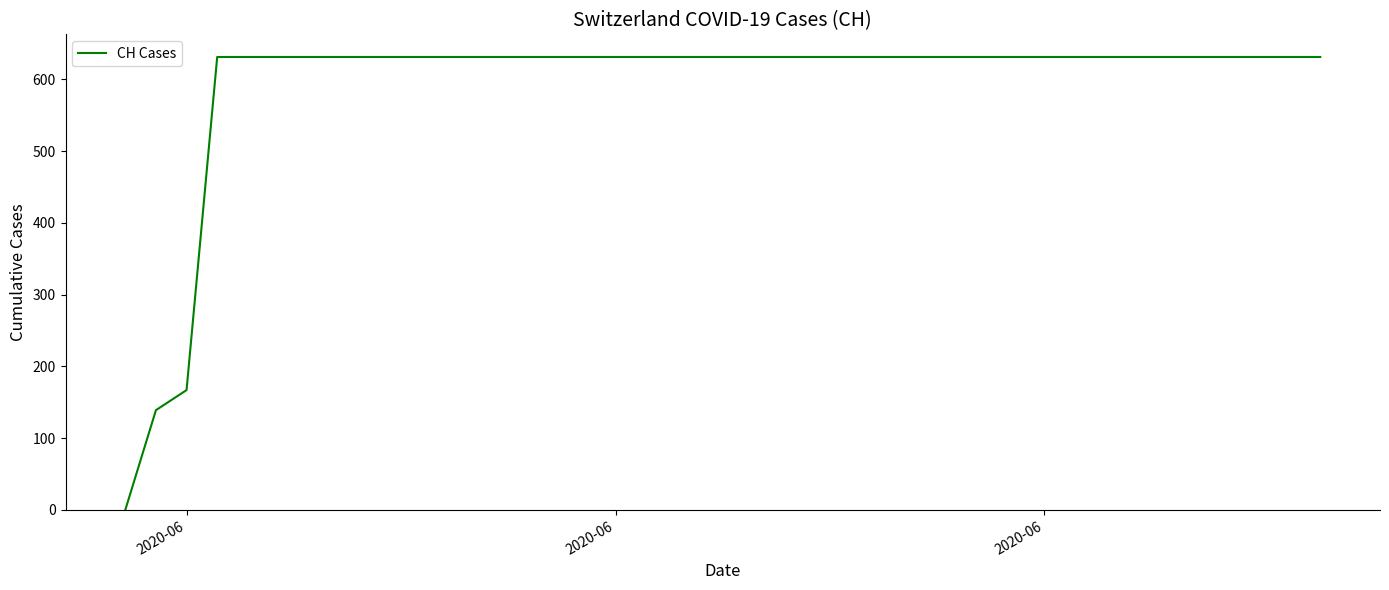

What is the greatest value displayed?

631